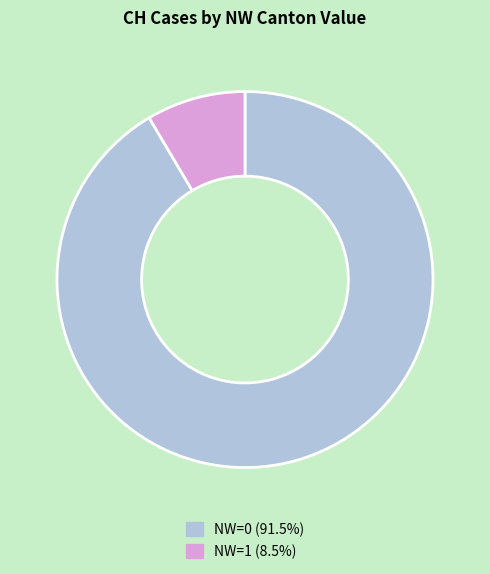

Is there a majority slice in this chart?

Yes